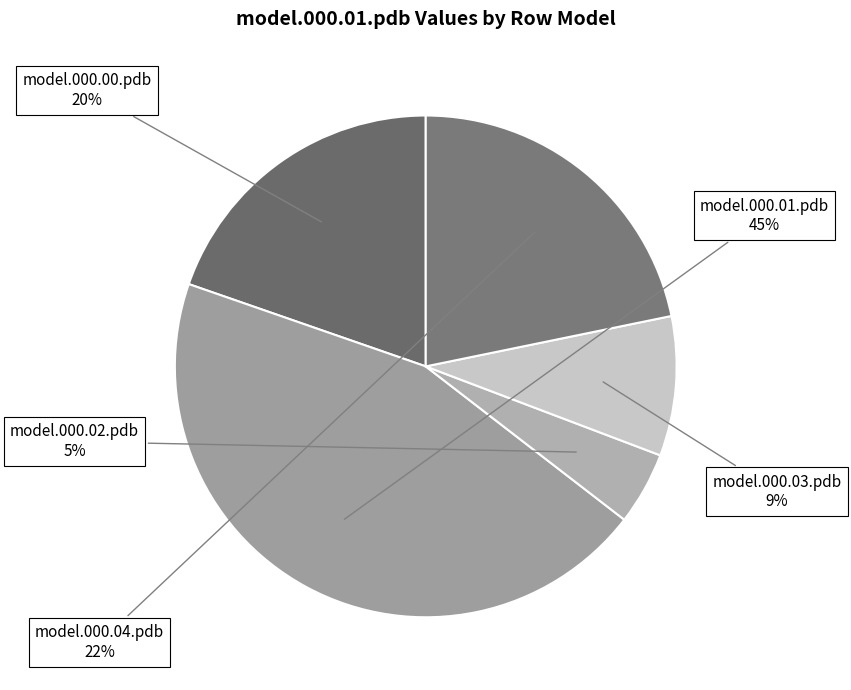

To the nearest percent, what portion does model.000.00.pdb represent?

20%